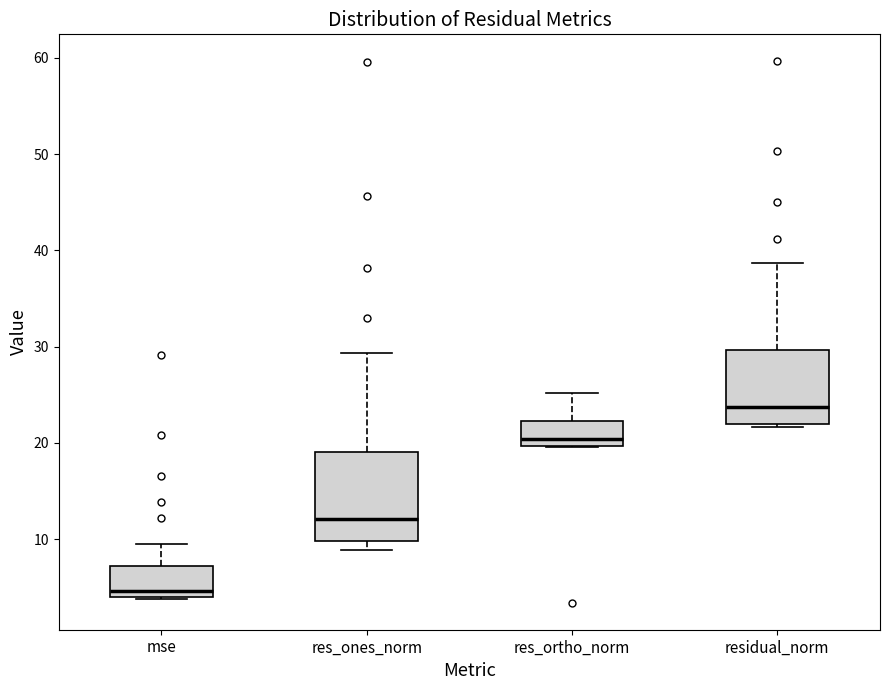

Reading left to right, transcribe this box plot: for each box, give where its median line is, the range the box spans, and where its two whiskers end, as read against the y-axis. The values are not printed on the chart, so give them approximately, as read against the axis.

mse: median 5, box 4 to 7, whiskers 4 to 10
res_ones_norm: median 12, box 10 to 19, whiskers 9 to 29
res_ortho_norm: median 20 (just above the box's lower edge), box 20 to 22, whiskers 20 to 25
residual_norm: median 24, box 22 to 30, whiskers 22 (just below the box's lower edge) to 39